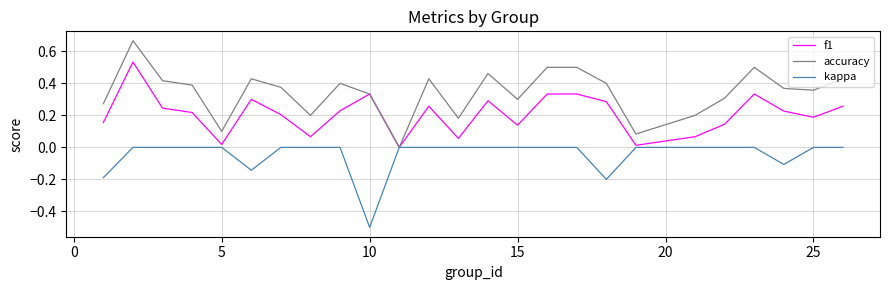

Which series has the largest range (max minus min)?

accuracy